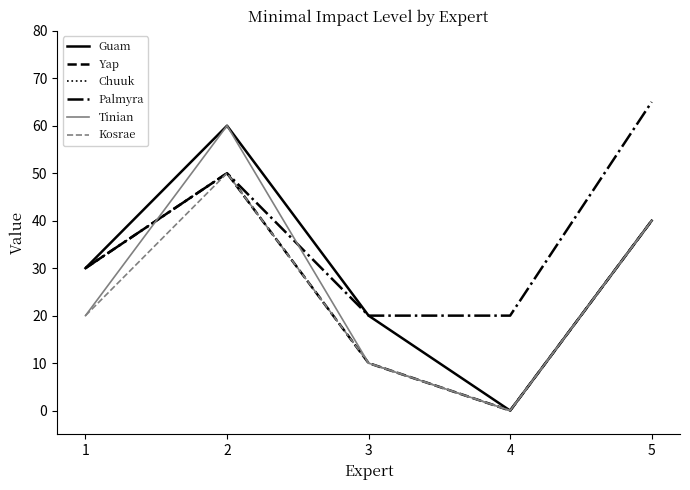

What is the total value across all series at 4?

20